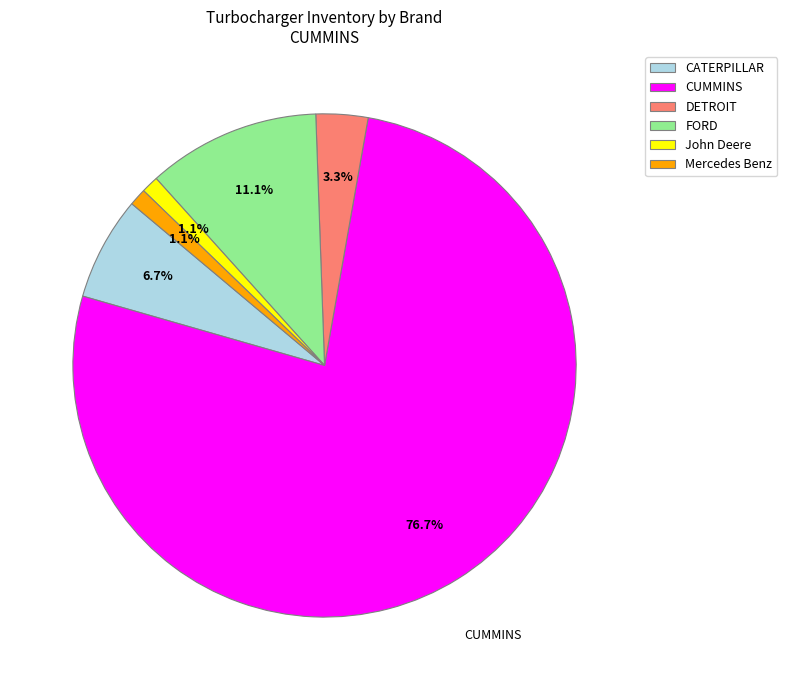

Which slice is the largest?

CUMMINS